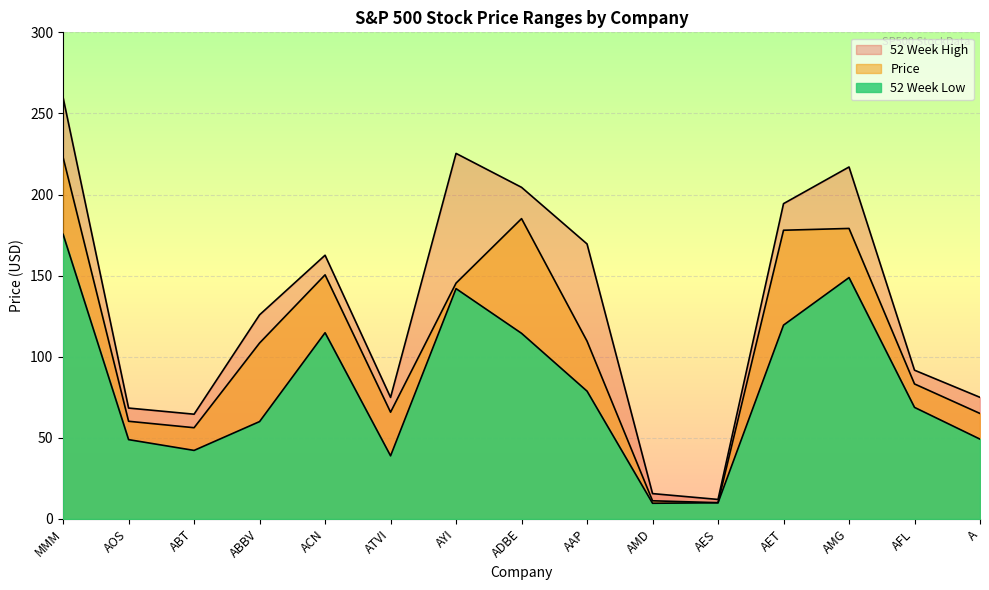

Which has a higher value, AFL or ADBE?

ADBE